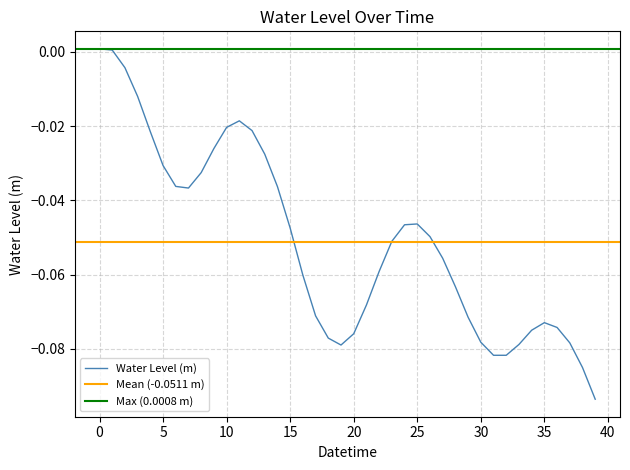

What is the difference between the second highest and second lowest values?

0.1